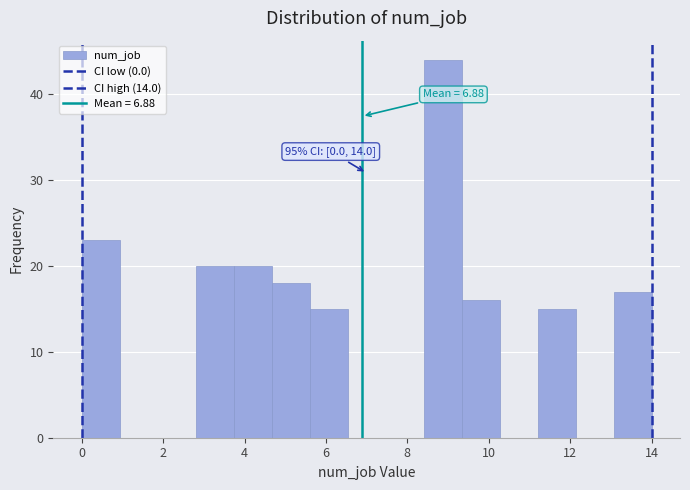

Over which range of the x-axis is the bar tallest?

8.4 to 9.4